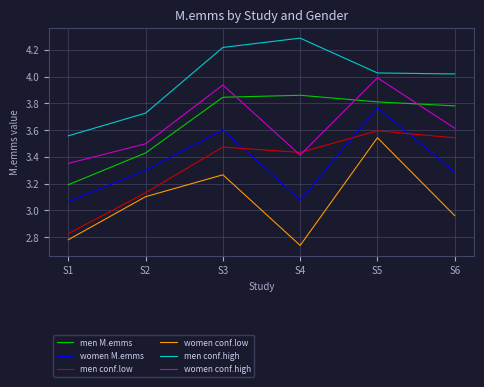

What is the difference between the maximum and minimum values in the men M.emms series?

0.7